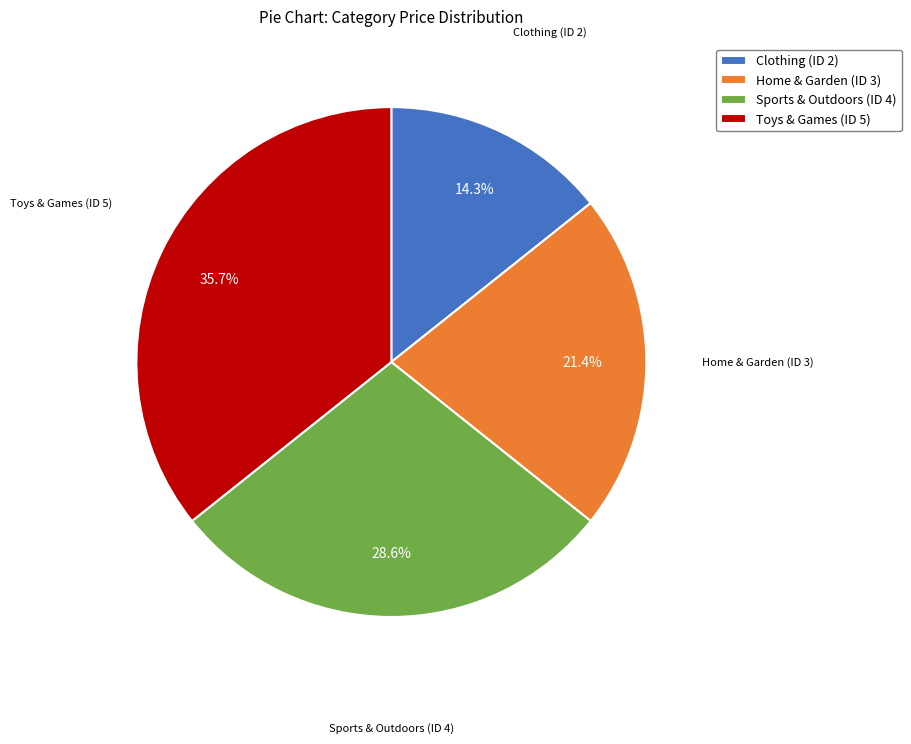

To the nearest percent, what percentage of the pie is Toys & Games (ID 5)?

36%